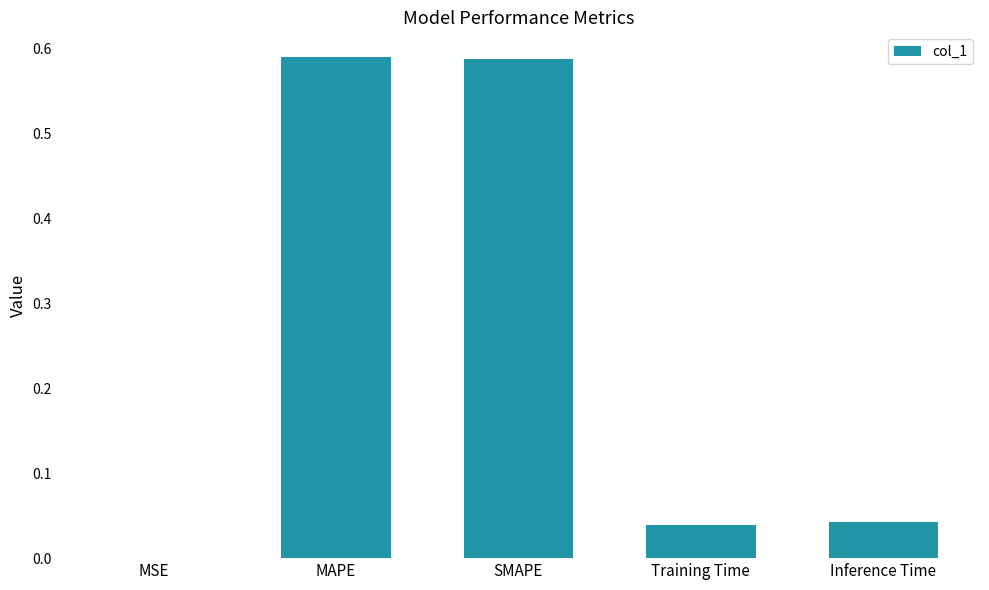

What is the change in value from MAPE to Inference Time?

-0.5